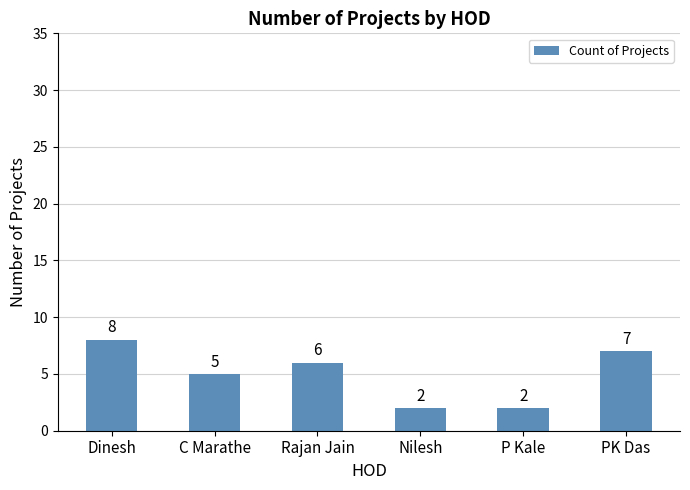

What is the sum of all values?

30